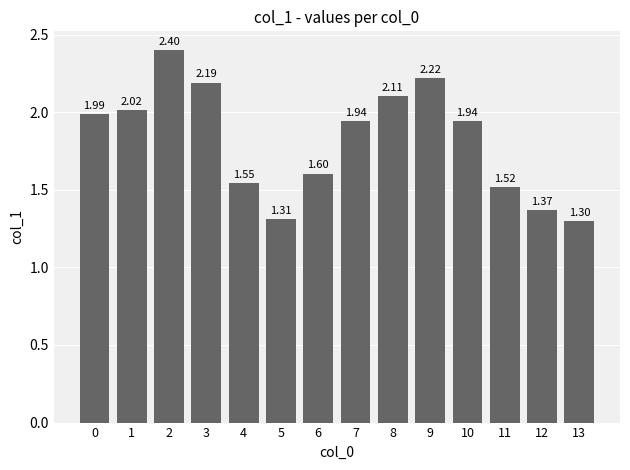

Which has a higher value, 5 or 11?

11